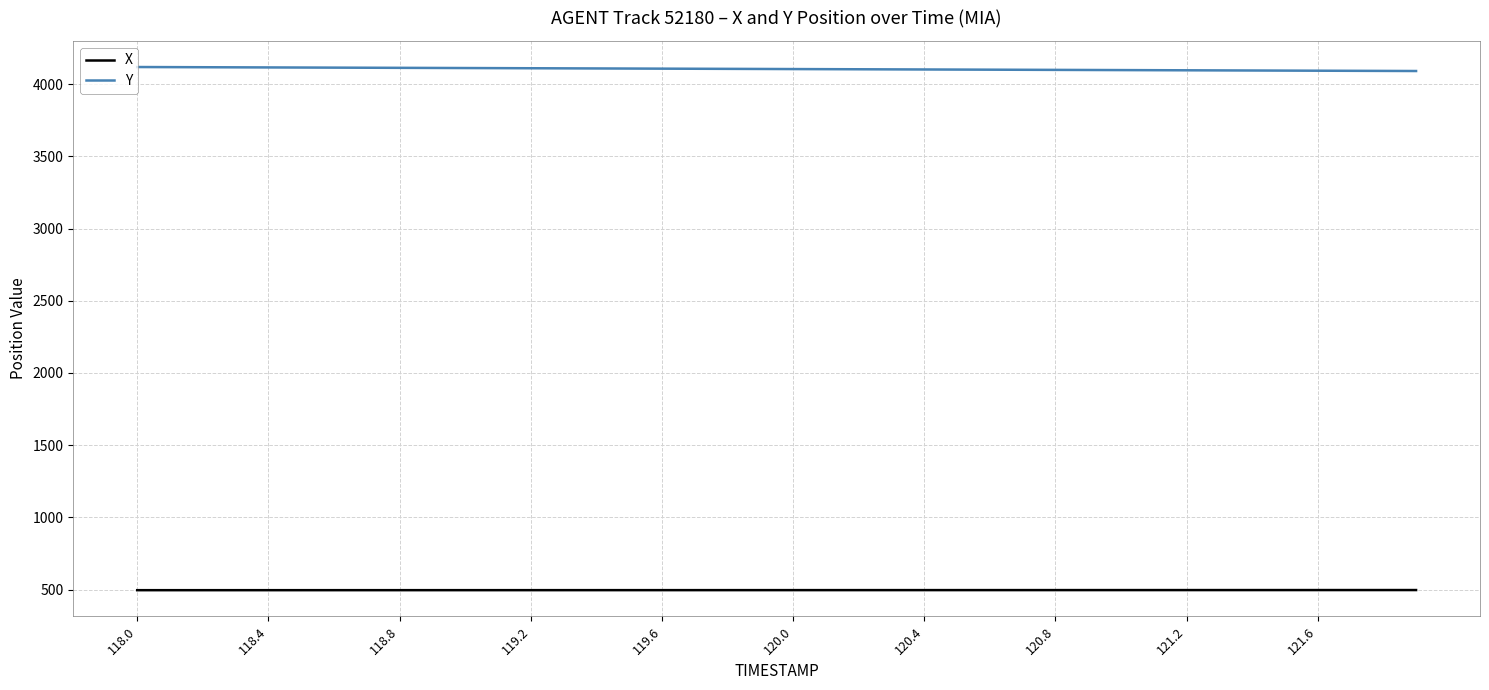

List the series in order of their overall mean, lowest first.

X, Y